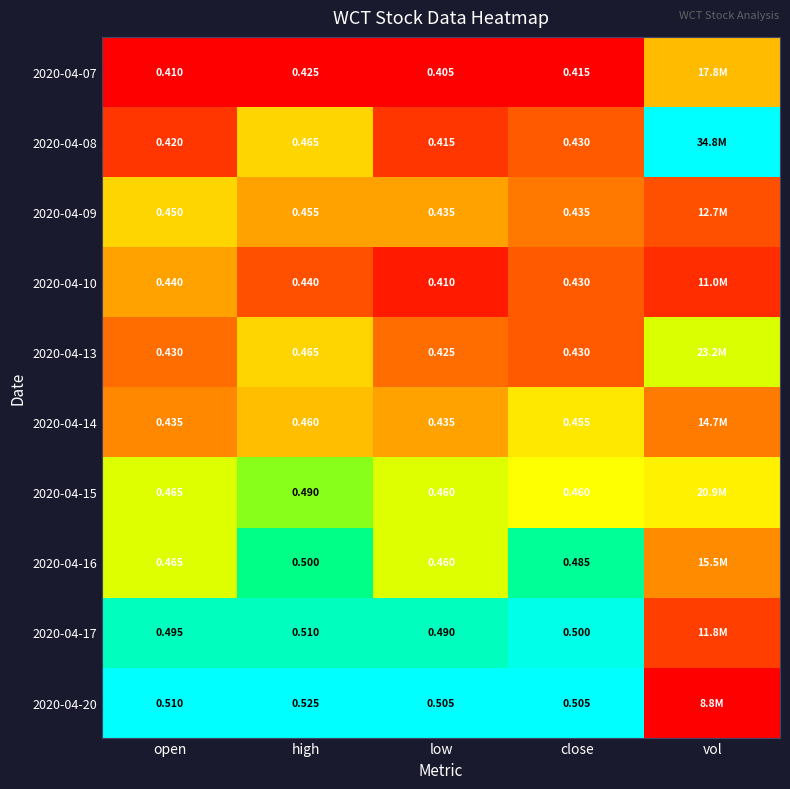

At high, list the series in order from largest to smallest.

2020-04-20, 2020-04-17, 2020-04-16, 2020-04-15, 2020-04-08, 2020-04-13, 2020-04-14, 2020-04-09, 2020-04-10, 2020-04-07